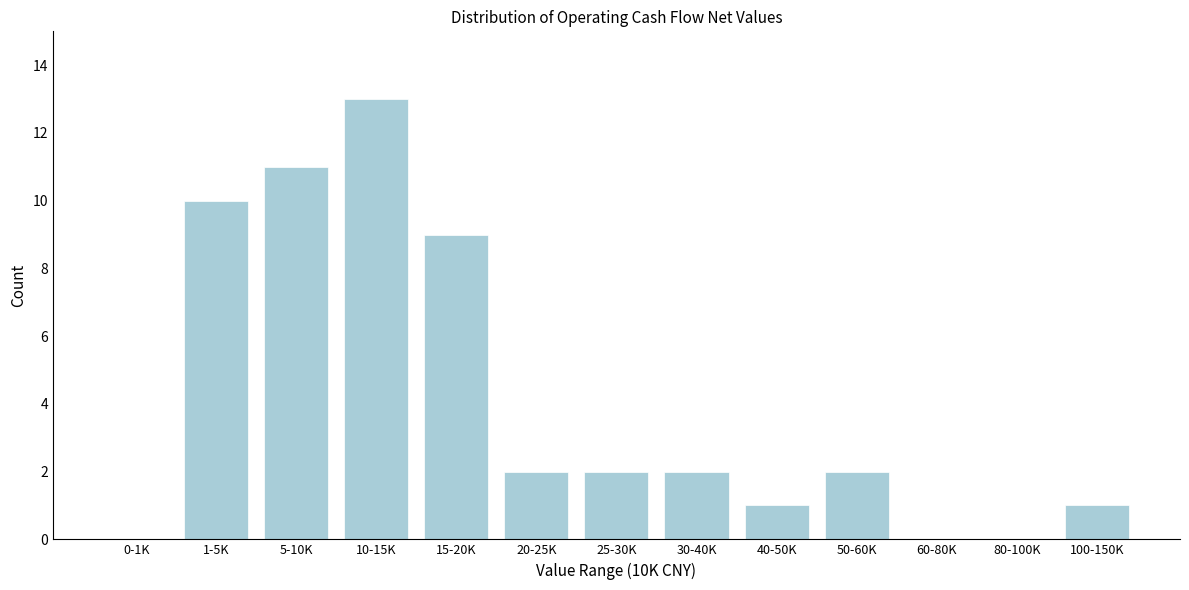

Reading left to right, extract all data points from this chart.

0-1K=0	1-5K=10	5-10K=11	10-15K=13	15-20K=9	20-25K=2	25-30K=2	30-40K=2	40-50K=1	50-60K=2	60-80K=0	80-100K=0	100-150K=1